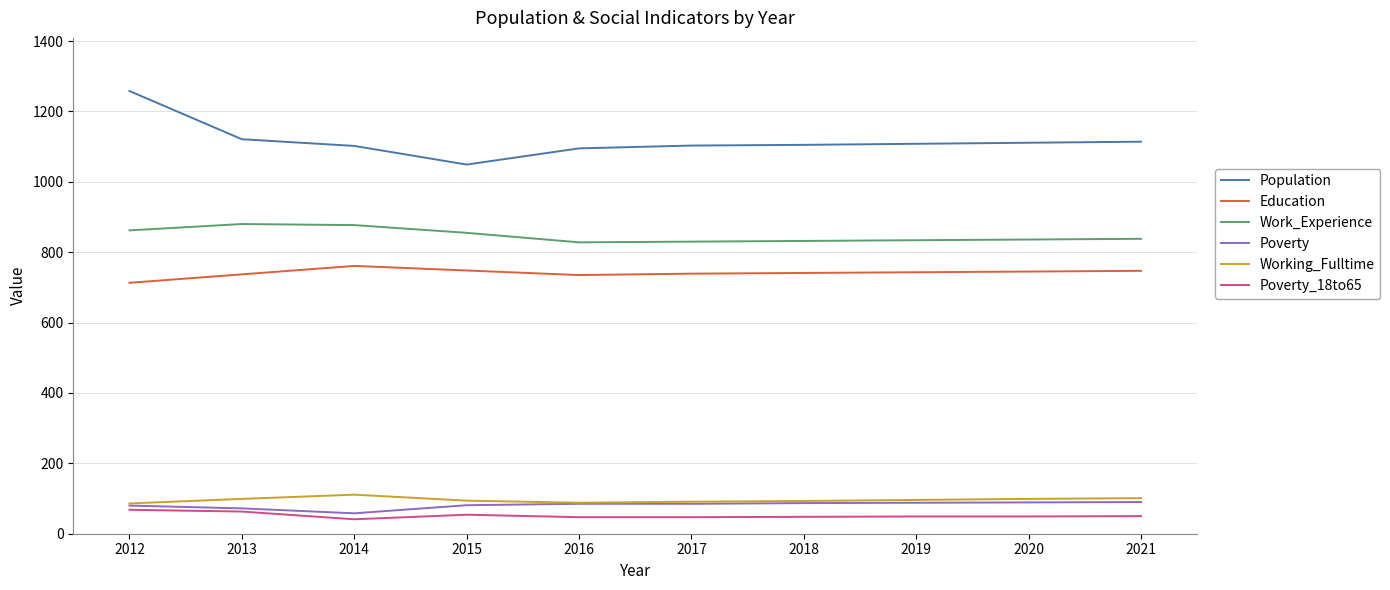

What are all the series names shown in the legend?

Population, Education, Work_Experience, Poverty, Working_Fulltime, Poverty_18to65